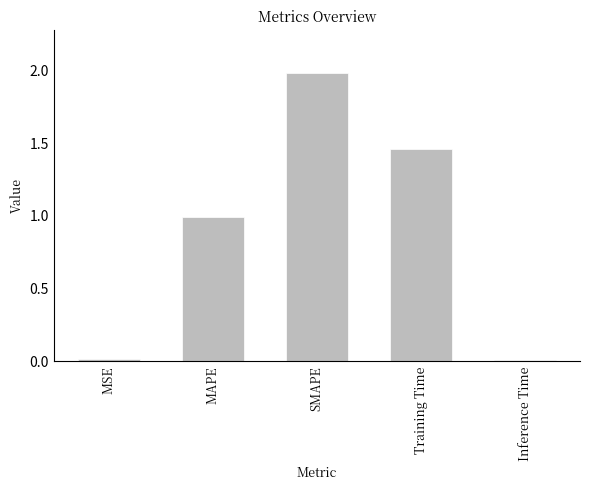

Between Training Time and SMAPE, which is larger?

SMAPE